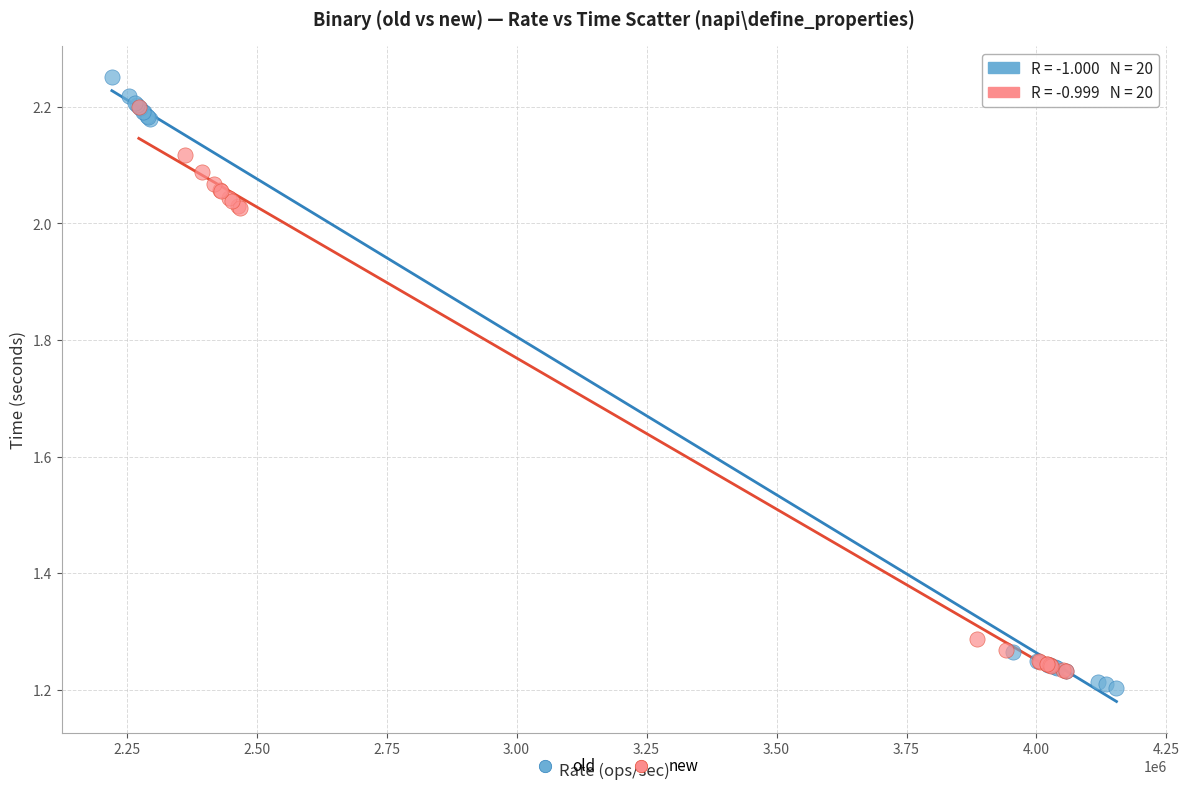

Which series has the largest Y range (max minus min)?

old